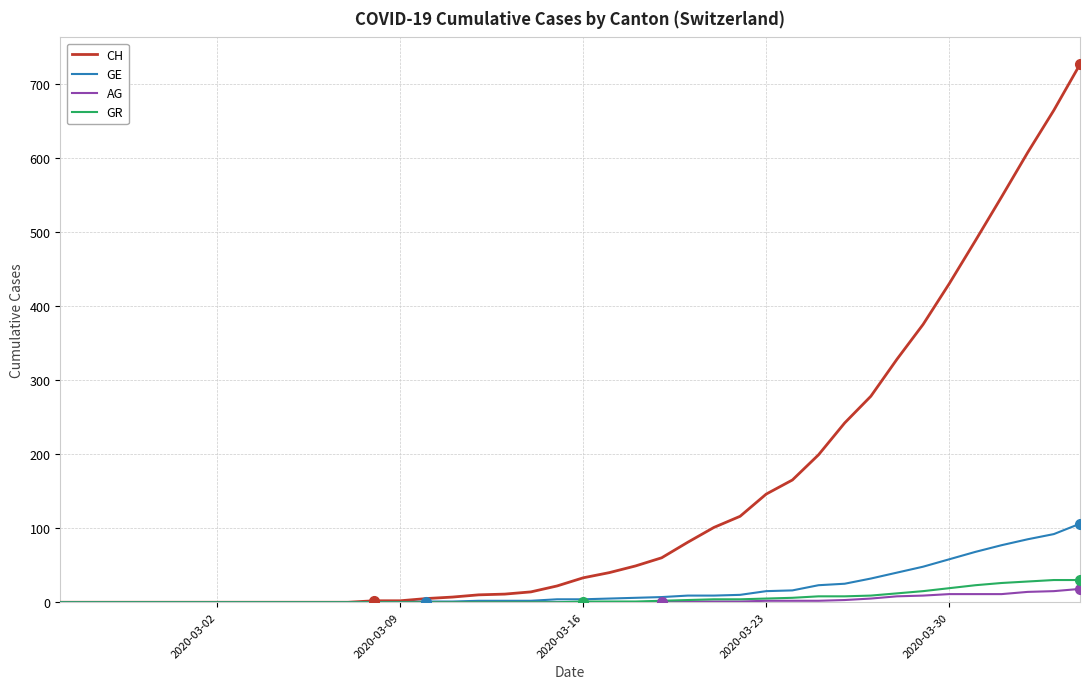

Which series has the largest total across all categories?

CH